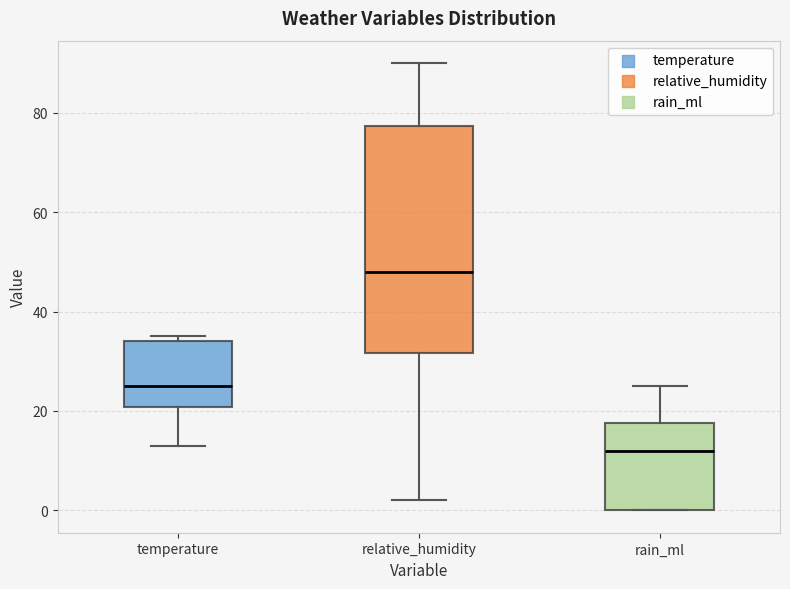

Where is the lower edge of the box for temperature on the y-axis? The values are not printed on the chart, so give them approximately, as read against the axis.

20